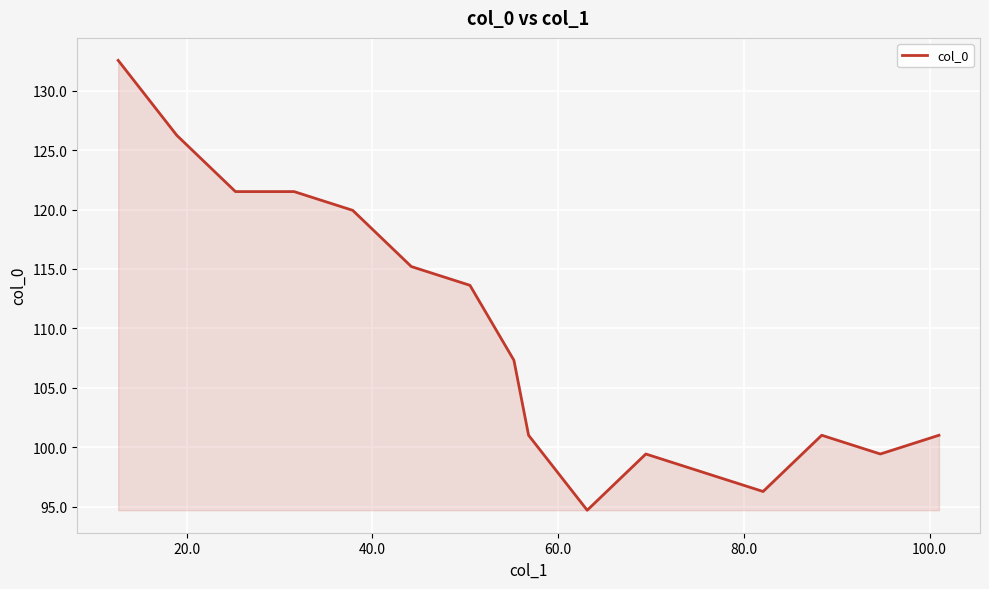

Does the chart display data point markers on the line(s)?

No